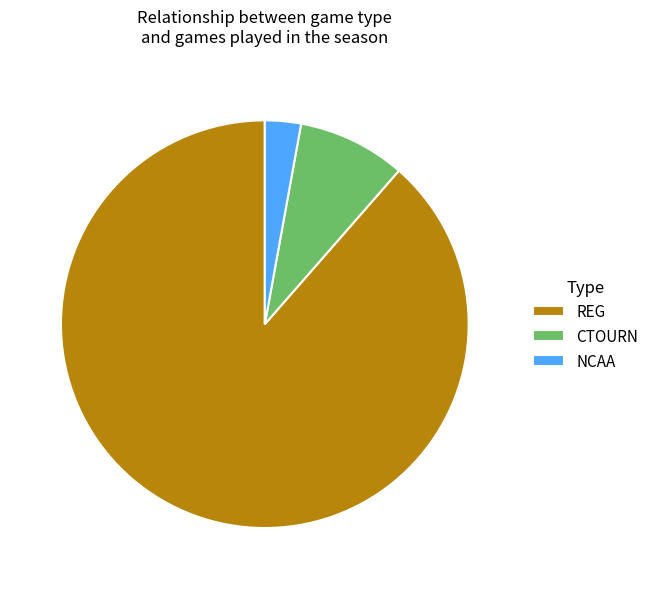

True or false: NCAA accounts for 3% of the total.

True